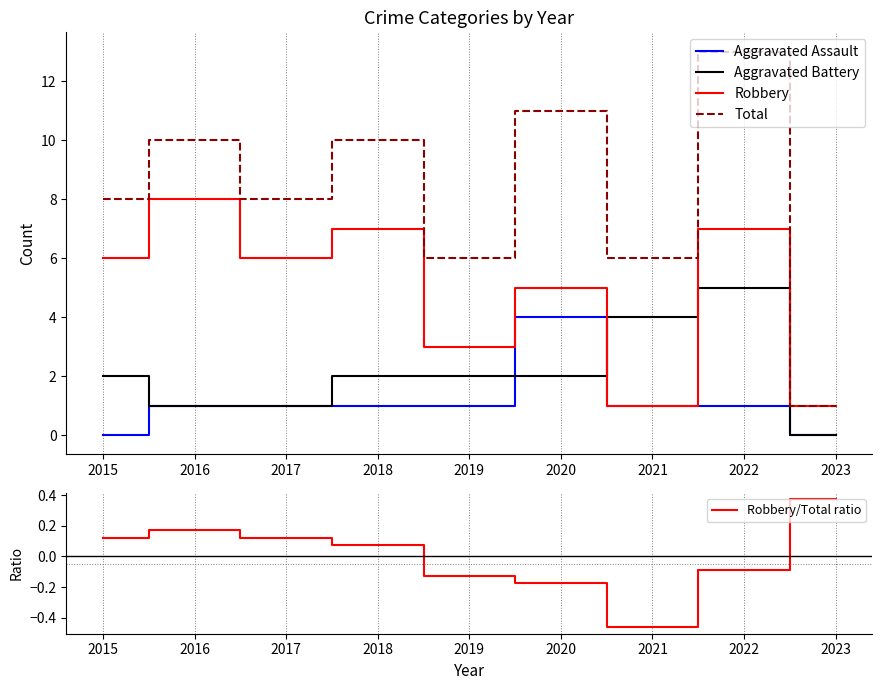

How many Aggravated Assault values are between 1 and 2?

6